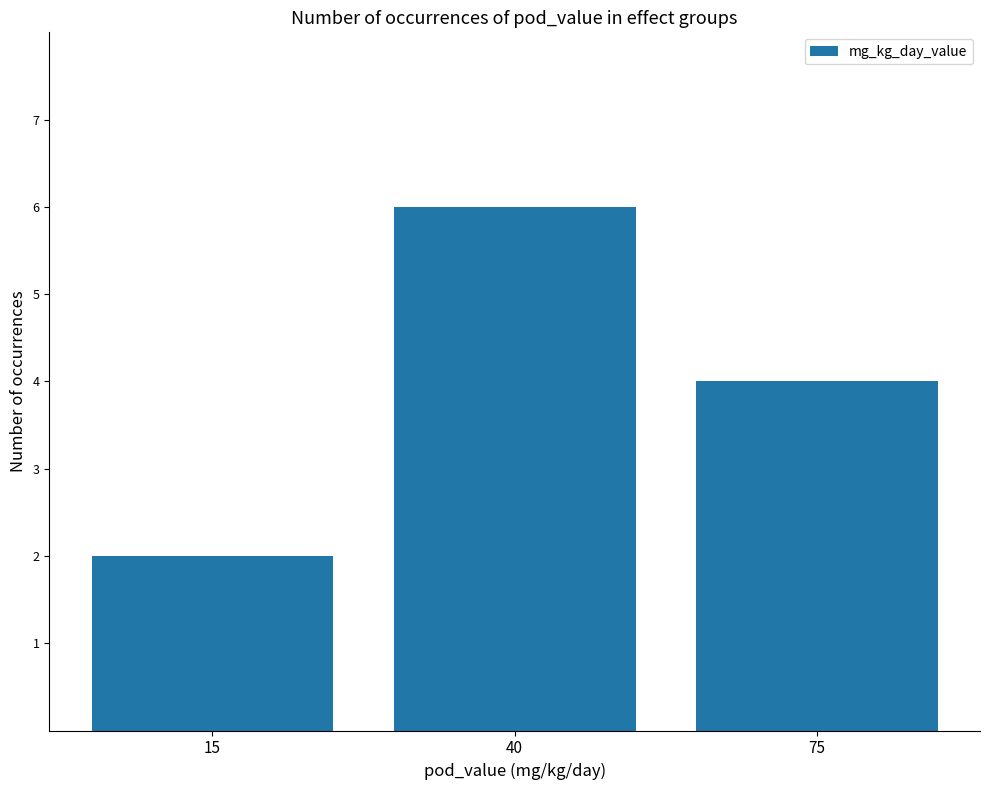

How many bars are there in total?

3